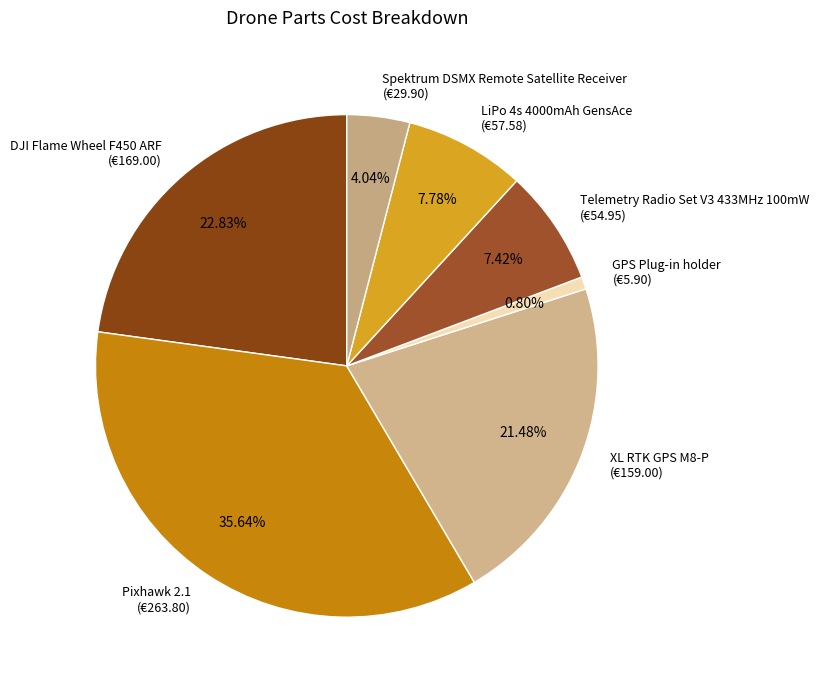

How much of the chart is everything except LiPo 4s 4000mAh GensAce?

92.2%